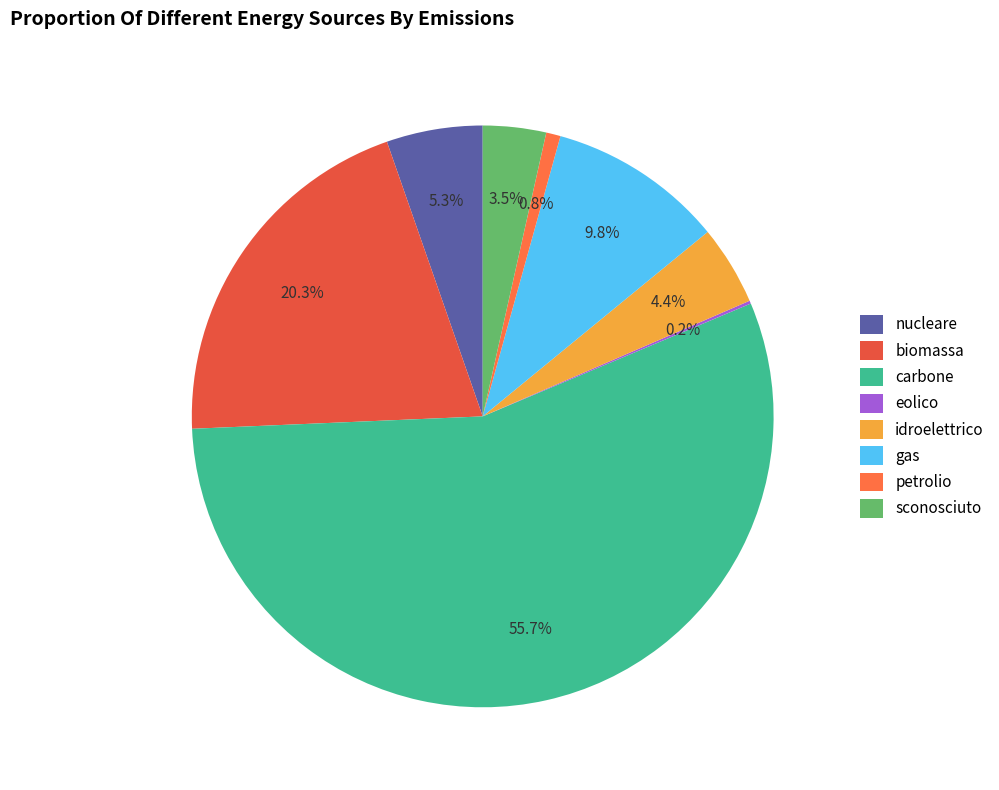

Approximately how many times larger is the value at biomassa compared to gas?

2.1